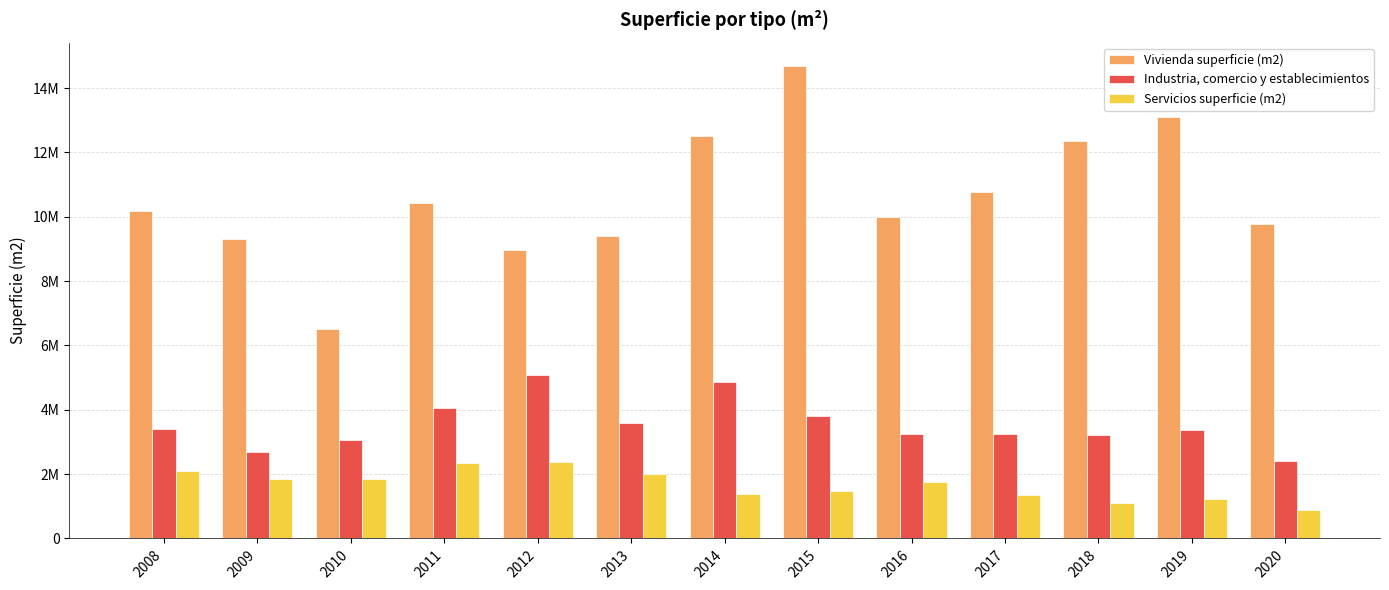

List the labels in order of Industria, comercio y establecimientos value, smallest first.

2020, 2009, 2010, 2018, 2016, 2017, 2019, 2008, 2013, 2015, 2011, 2014, 2012